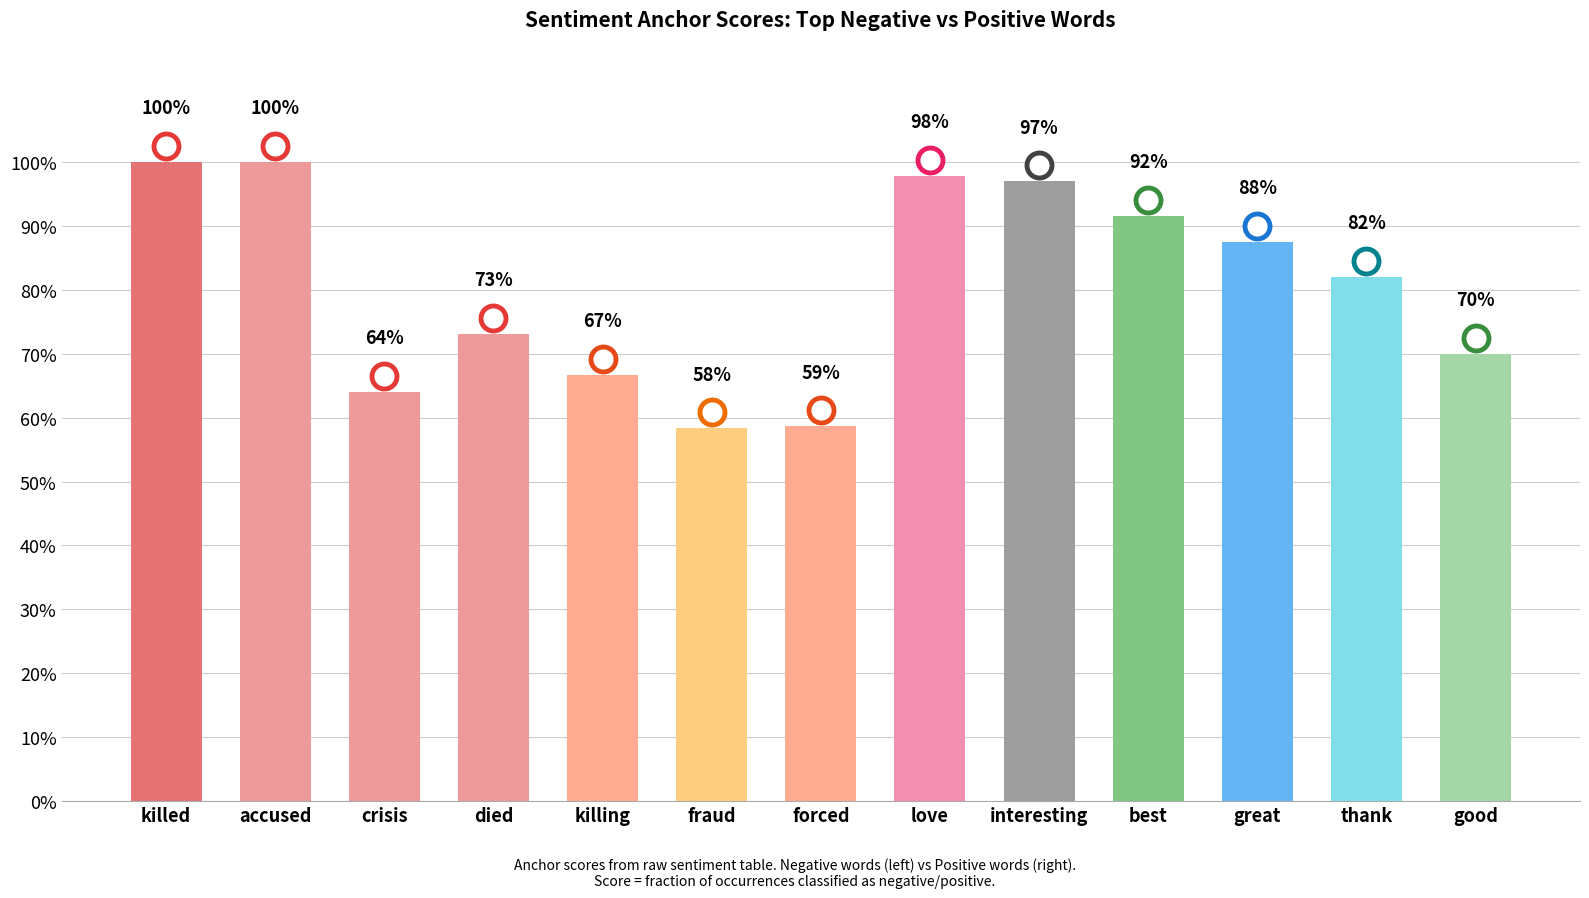

Is it true that the value at forced is 0.8?

False